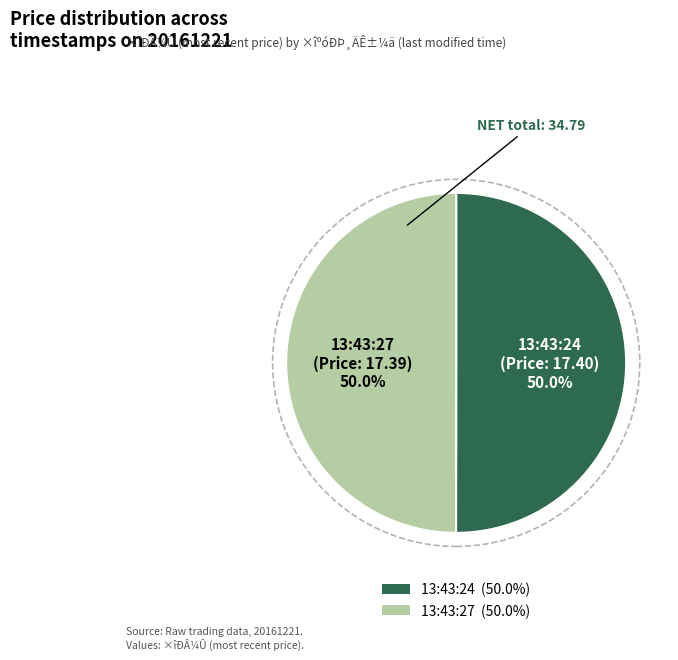

To the nearest percent, what is the combined percentage of 13:43:27 and 13:43:24?

100%